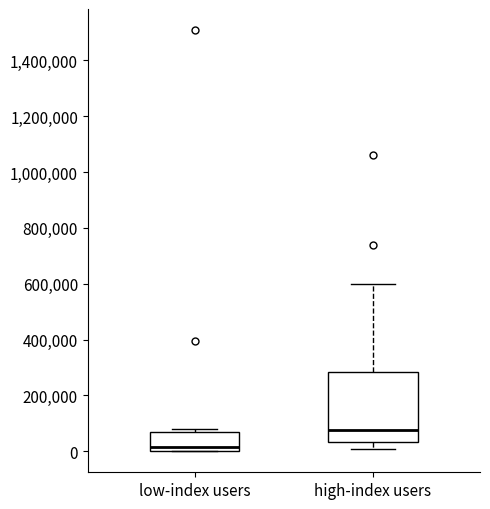

Reading left to right, read every box against the y-axis: the position of its median line, the range the box covers, and the ends of its whiskers. The values are not printed on the chart, so give them approximately, as read against the axis.

low-index users: median 20000, box 0 to 60000, whiskers 0 to 80000
high-index users: median 80000, box 40000 to 280000, whiskers 0 to 600000